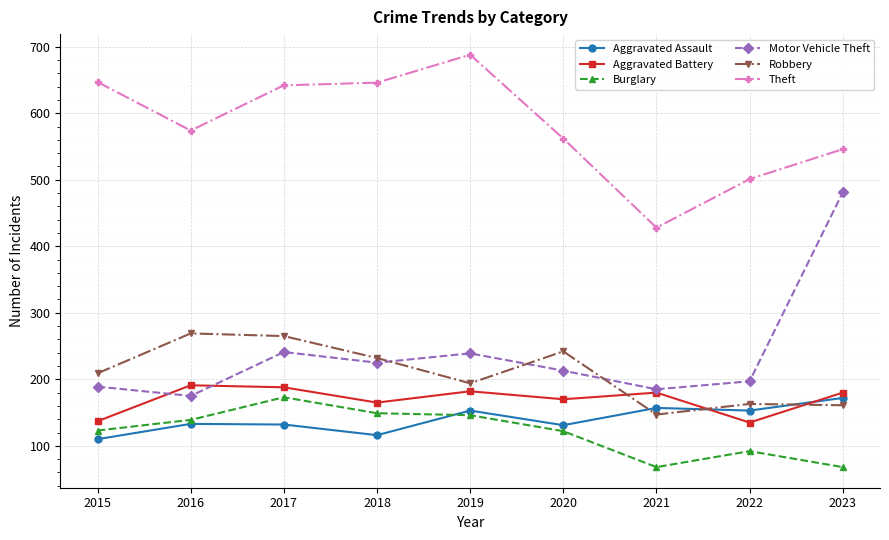

What are all the series names shown in the legend?

Aggravated Assault, Aggravated Battery, Burglary, Motor Vehicle Theft, Robbery, Theft